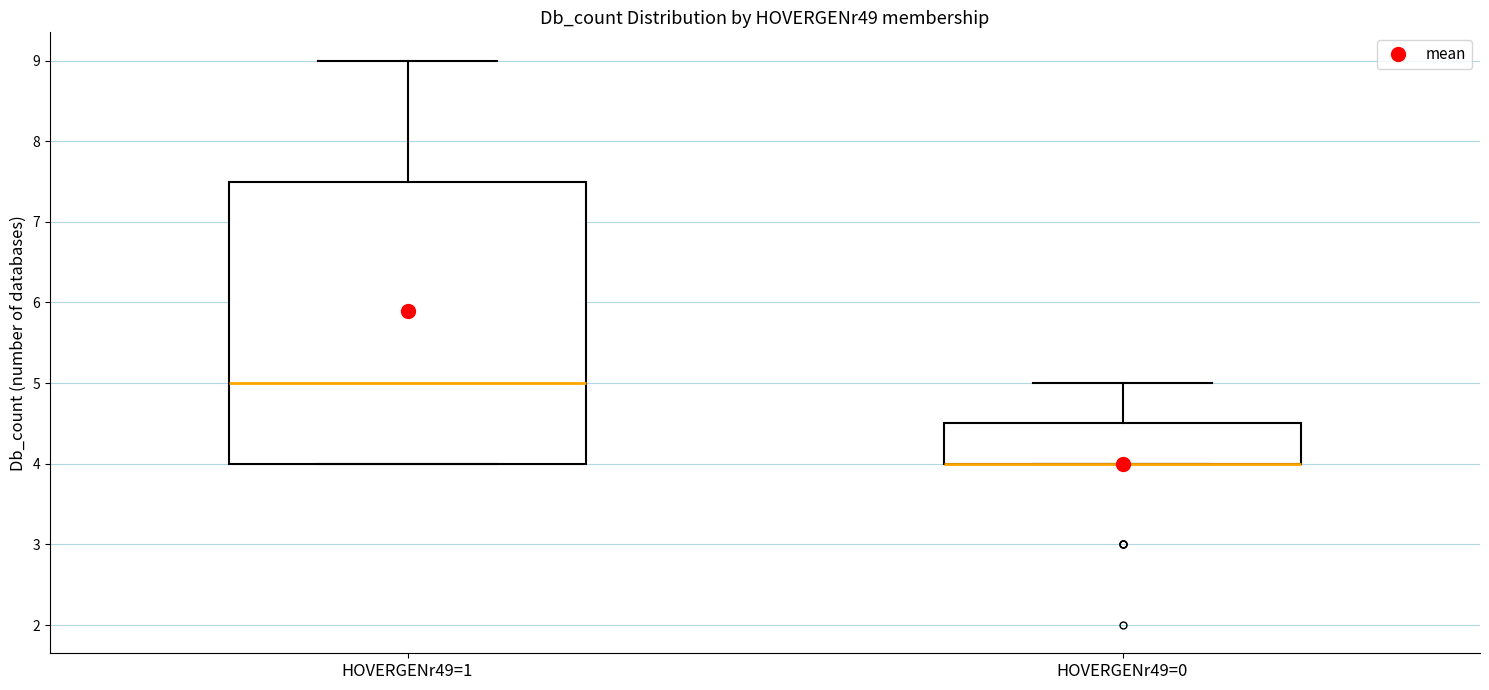

Reading left to right, transcribe this box plot: for each box, give where its median line is, the range the box spans, and where its two whiskers end, as read against the y-axis. The values are not printed on the chart, so give them approximately, as read against the axis.

HOVERGENr49=1: median 5.0, box 4.0 to 7.5, whiskers 4.0 to 9.0
HOVERGENr49=0: median 4.0 (drawn on the box's lower edge), box 4.0 to 4.5, whiskers 4.0 to 5.0